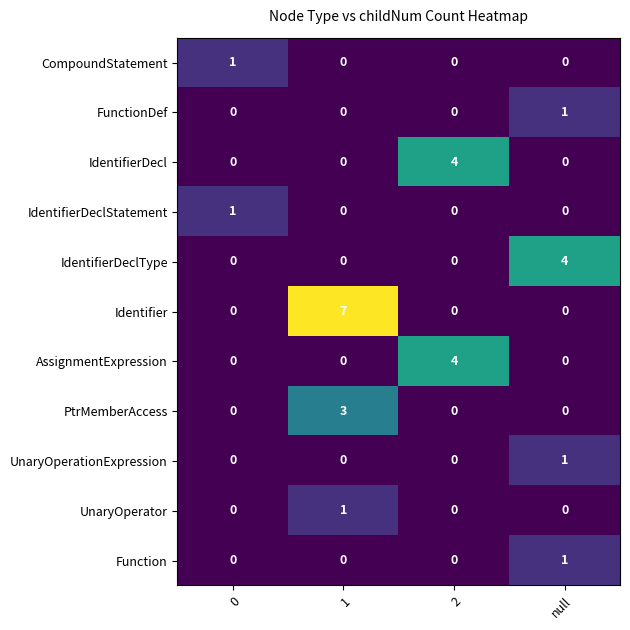

What is the sum of the IdentifierDeclType values at 0 and null?

4